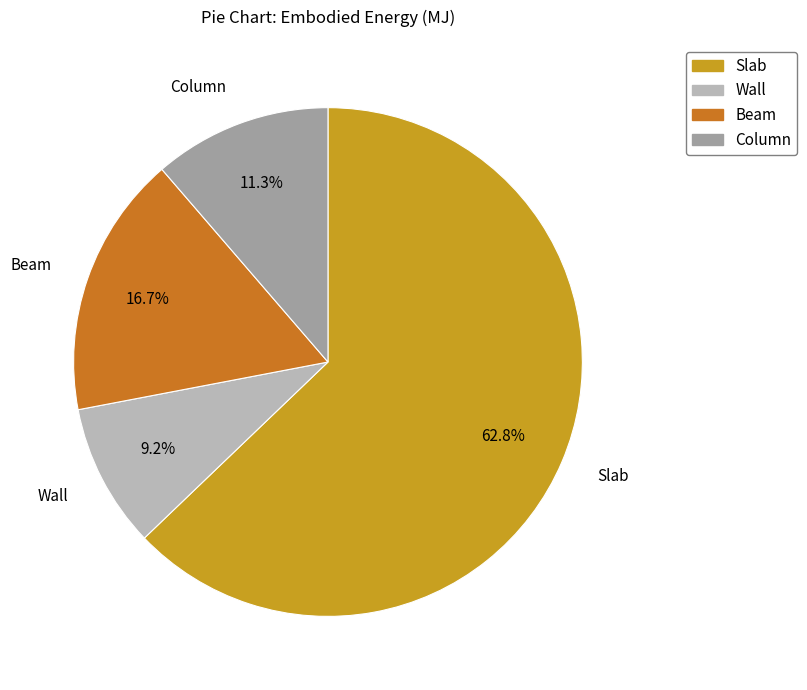

Does Column represent more than half of the total?

No